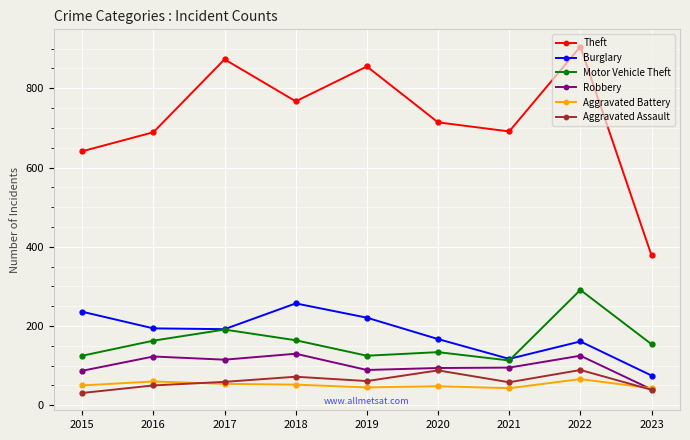

Which series has the largest total across all categories?

Theft